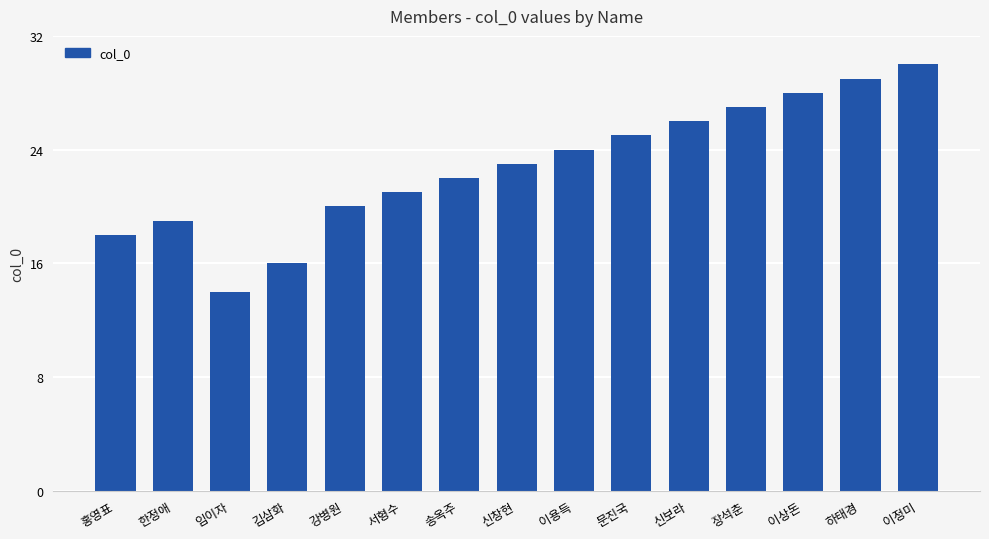

How many bars are there in total?

15